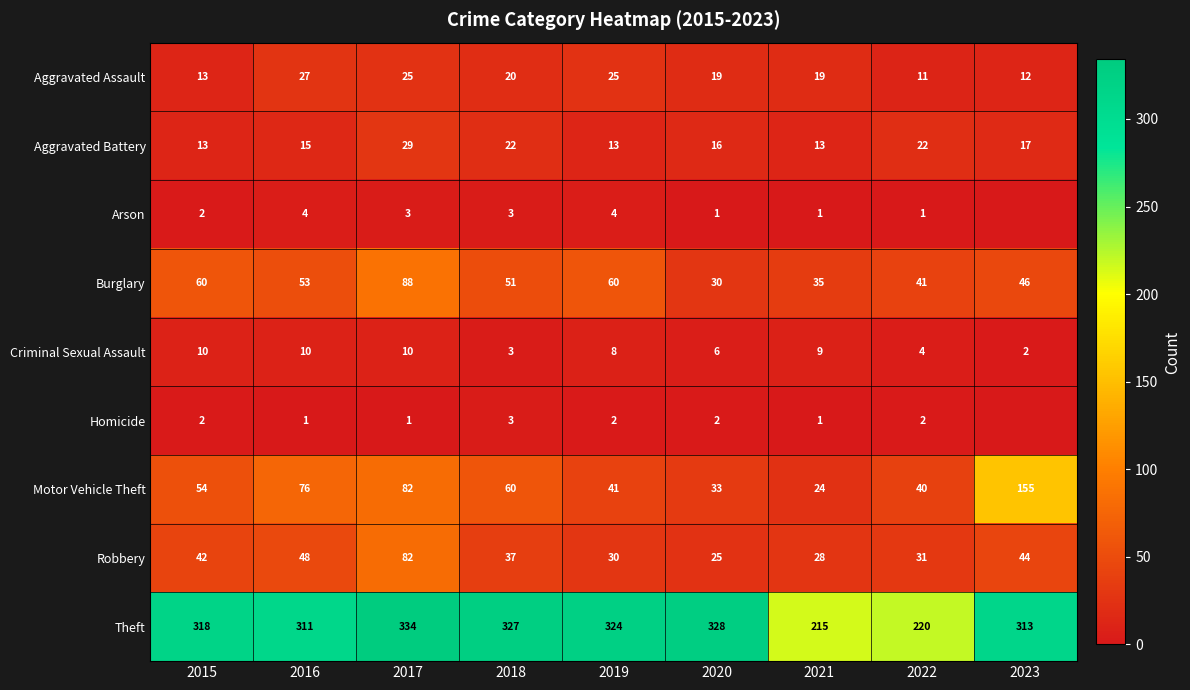

What is the sum of all Aggravated Battery values?

160